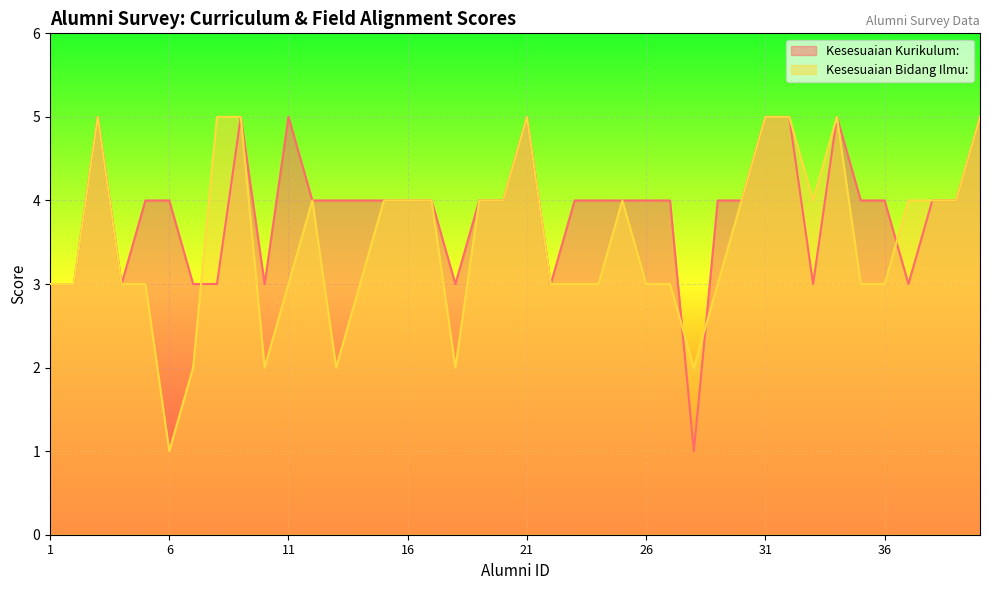

Rank the series by their average value, from lowest to highest.

Kesesuaian Bidang Ilmu:, Kesesuaian Kurikulum: